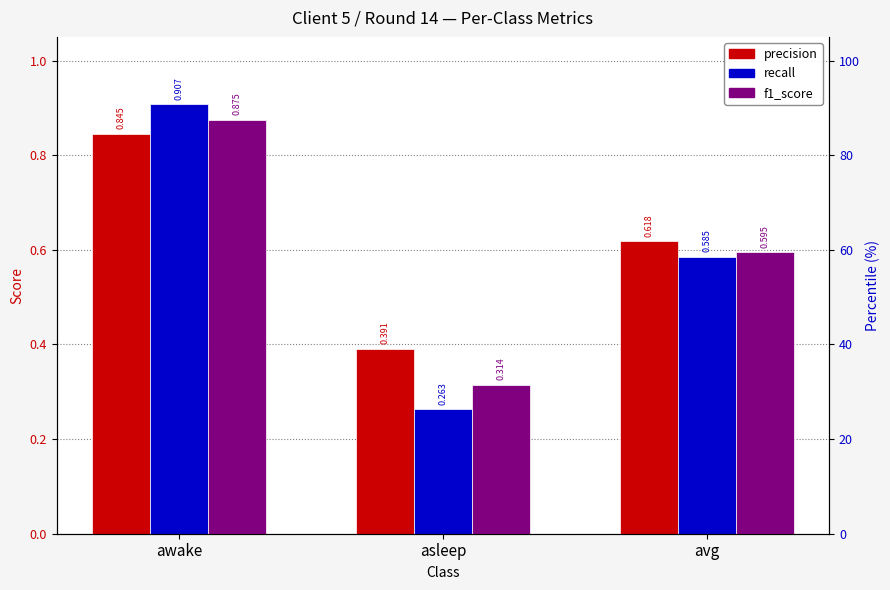

What position from the left is awake?

1